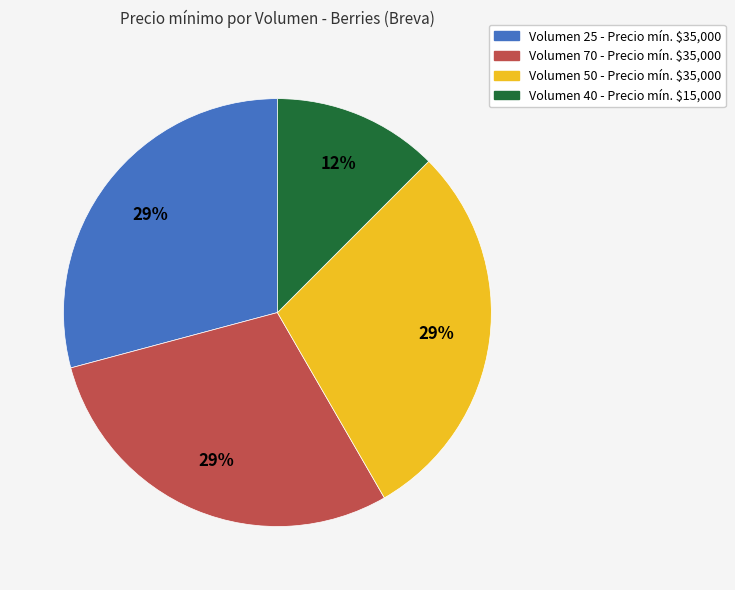

To the nearest percent, what is the average slice percentage?

25%